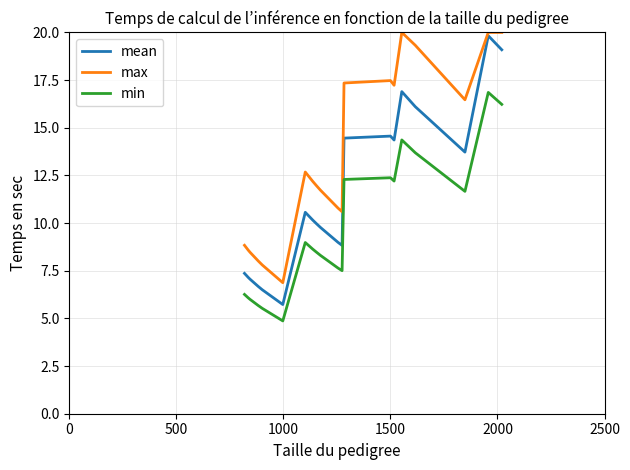

What are all the series names shown in the legend?

mean, max, min